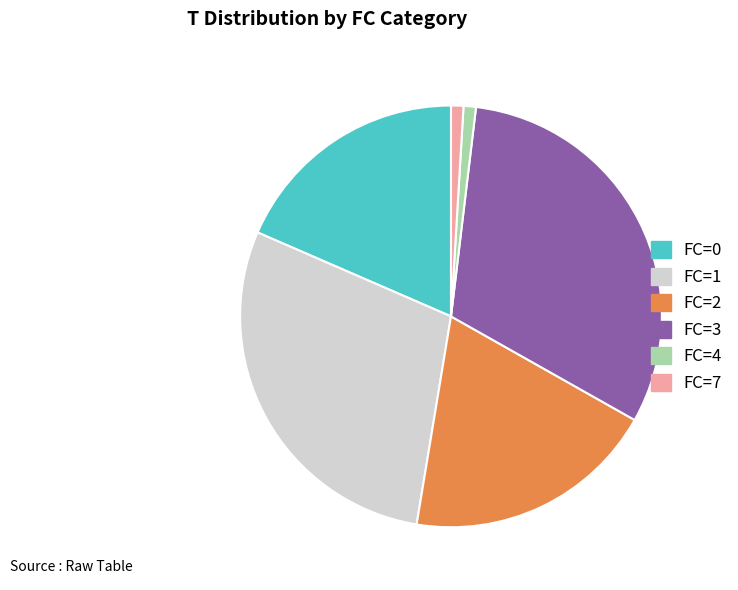

Is it true that FC=4 is 12% of the pie?

False